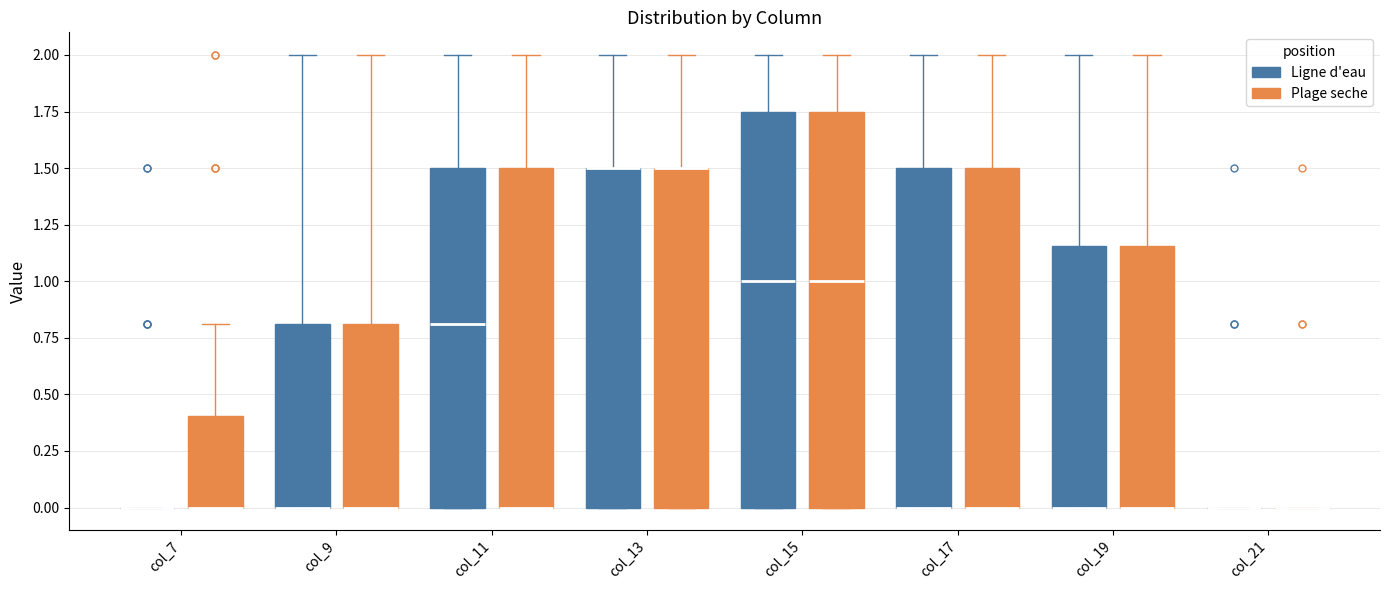

Reading left to right, transcribe this box plot: for each box, give where its median line is, the range the box spans, and where its two whiskers end, as read against the y-axis. The values are not printed on the chart, so give them approximately, as read against the axis.

col_7 (Ligne d'eau): box collapsed to a line at 0.00, whiskers 0.00 to 0.00
col_7 (Plage seche): median 0.00 (drawn on the box's lower edge), box 0.00 to 0.40, whiskers 0.00 to 0.80
col_9 (Ligne d'eau): median 0.00 (drawn on the box's lower edge), box 0.00 to 0.80, whiskers 0.00 to 2.00
col_9 (Plage seche): median 0.00 (drawn on the box's lower edge), box 0.00 to 0.80, whiskers 0.00 to 2.00
col_11 (Ligne d'eau): median 0.80, box 0.00 to 1.50, whiskers 0.00 to 2.00
col_11 (Plage seche): median 0.00 (drawn on the box's lower edge), box 0.00 to 1.50, whiskers 0.00 to 2.00
col_13 (Ligne d'eau): median 1.50 (drawn on the box's upper edge), box 0.00 to 1.50, whiskers 0.00 to 2.00
col_13 (Plage seche): median 1.50 (drawn on the box's upper edge), box 0.00 to 1.50, whiskers 0.00 to 2.00
col_15 (Ligne d'eau): median 1.00, box 0.00 to 1.75, whiskers 0.00 to 2.00
col_15 (Plage seche): median 1.00, box 0.00 to 1.75, whiskers 0.00 to 2.00
col_17 (Ligne d'eau): median 0.00 (drawn on the box's lower edge), box 0.00 to 1.50, whiskers 0.00 to 2.00
col_17 (Plage seche): median 0.00 (drawn on the box's lower edge), box 0.00 to 1.50, whiskers 0.00 to 2.00
col_19 (Ligne d'eau): median 0.00 (drawn on the box's lower edge), box 0.00 to 1.15, whiskers 0.00 to 2.00
col_19 (Plage seche): median 0.00 (drawn on the box's lower edge), box 0.00 to 1.15, whiskers 0.00 to 2.00
col_21 (Ligne d'eau): box collapsed to a line at 0.00, whiskers 0.00 to 0.00
col_21 (Plage seche): box collapsed to a line at 0.00, whiskers 0.00 to 0.00